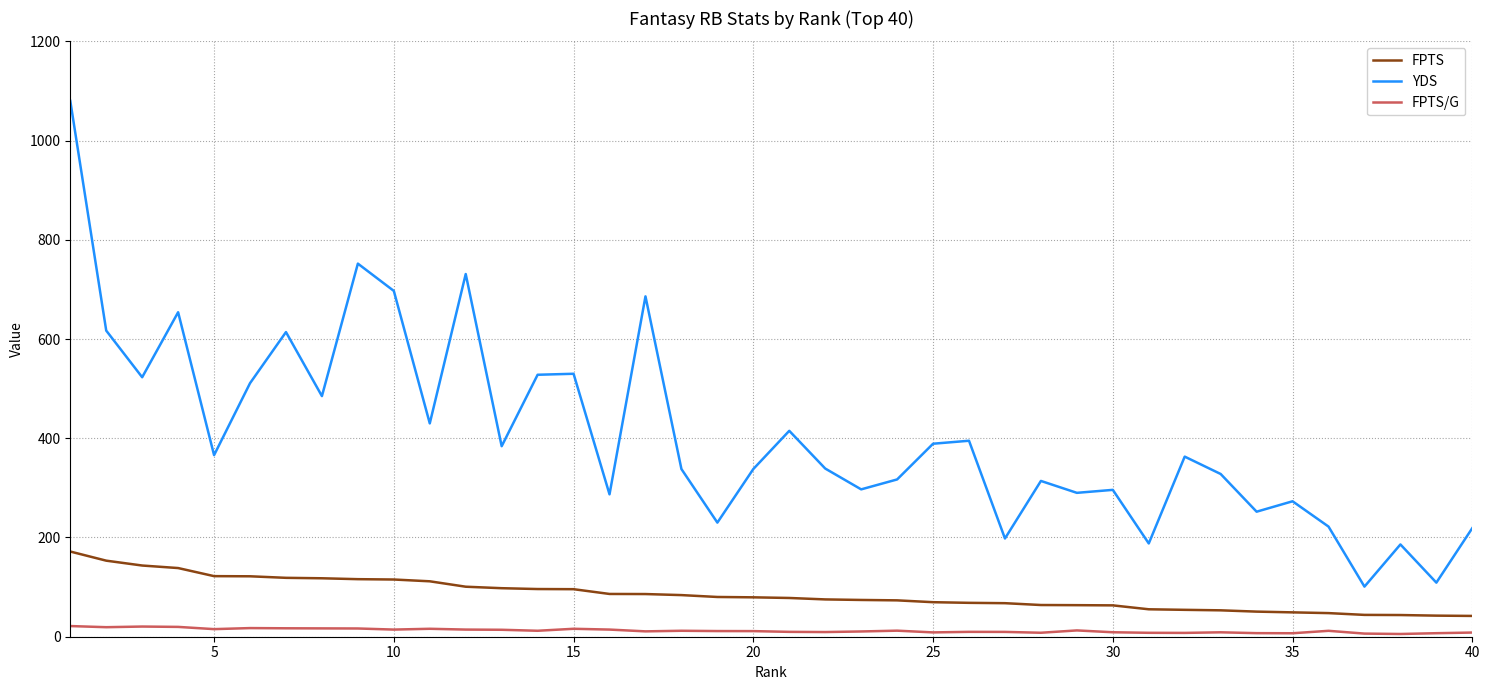

True or false: YDS and FPTS/G intersect in this chart.

False